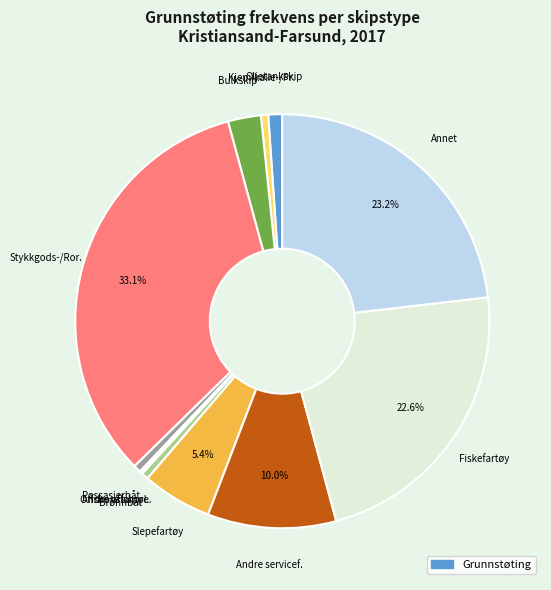

Count the number of slices in the pie.

16